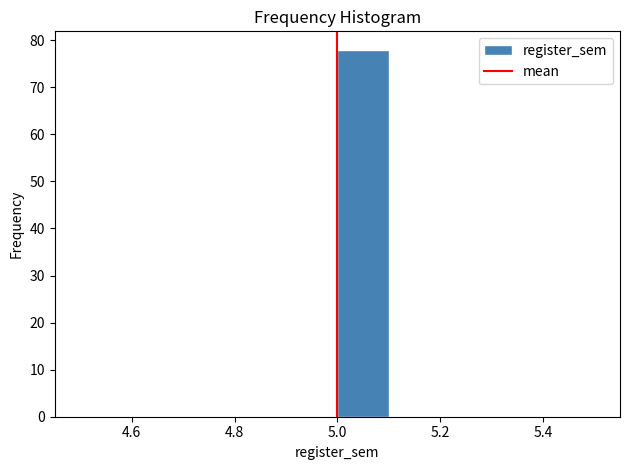

Reading left to right, list every bar in this chart as the range it spans on the x-axis followed by its height. The values are not printed on the chart, so give them approximately, as read against the axis.

4.5 to 4.6: 0
4.6 to 4.7: 0
4.7 to 4.8: 0
4.8 to 4.9: 0
4.9 to 5.0: 0
5.0 to 5.1: 78
5.1 to 5.2: 0
5.2 to 5.3: 0
5.3 to 5.4: 0
5.4 to 5.5: 0